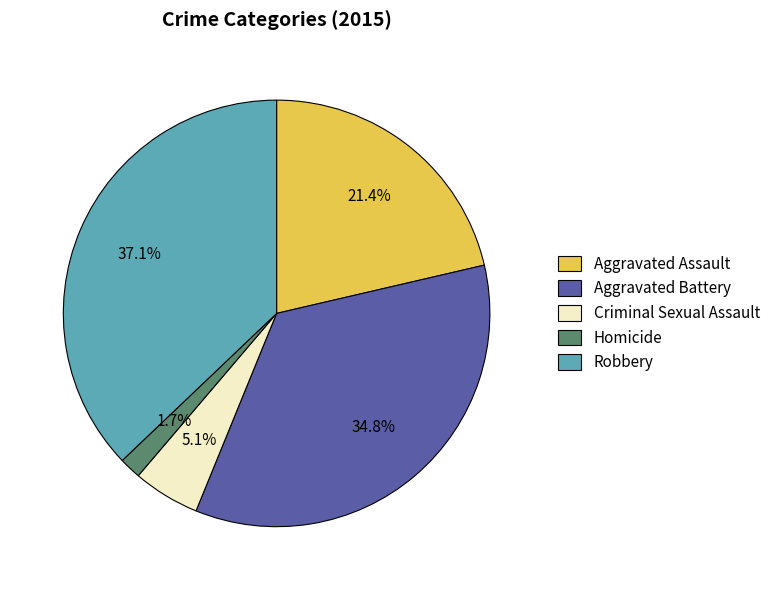

To the nearest percent, what is the average slice percentage?

20%